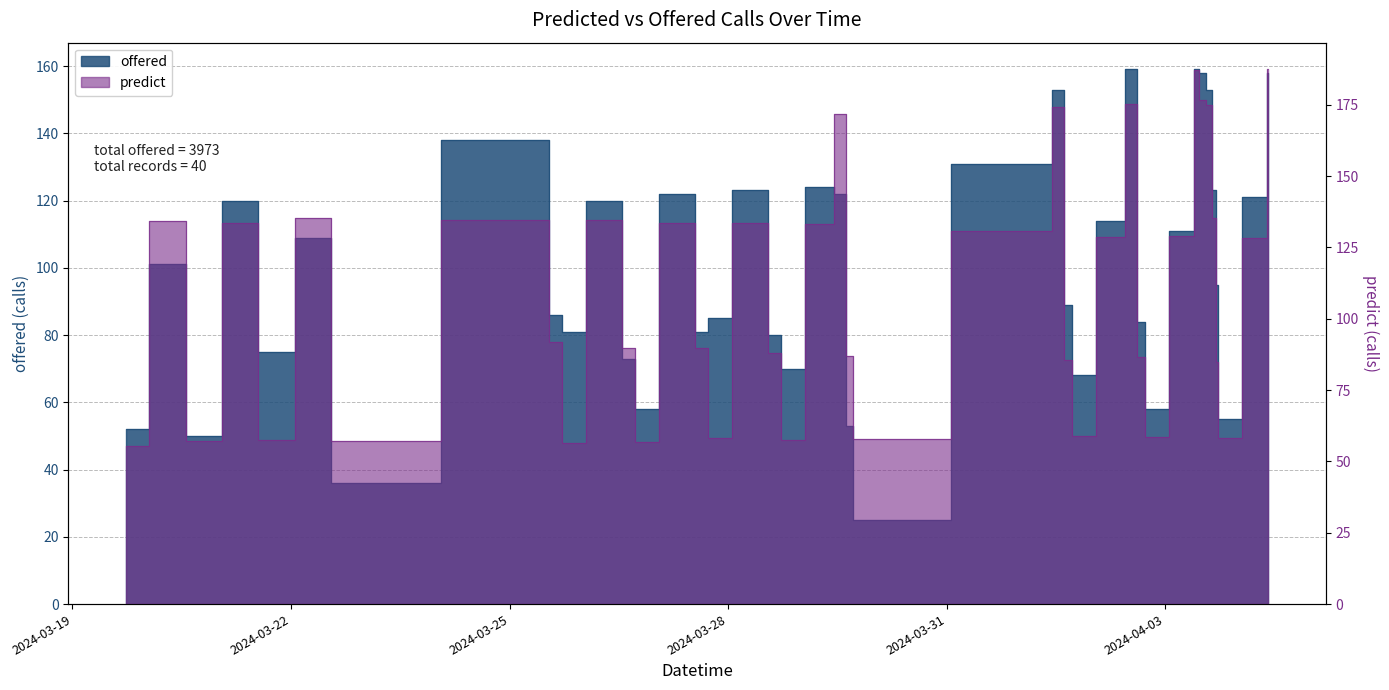

Reading left to right, transcribe all the data shown in this chart.

offered: 2024-03-19 17:30:00=52.0	2024-03-20 09:00:00=101.0	2024-03-20 17:30:00=50.0	2024-03-21 09:00:00=120.0	2024-03-21 17:30:00=75.0	2024-03-22 09:00:00=109.0	2024-03-22 17:30:00=36.0	2024-03-25 09:00:00=138.0	2024-03-25 17:00:00=86.0	2024-03-25 17:30:00=81.0	2024-03-26 09:00:00=120.0	2024-03-26 17:00:00=73.0	2024-03-26 17:30:00=58.0	2024-03-27 09:00:00=122.0	2024-03-27 17:00:00=81.0	2024-03-27 17:30:00=85.0	2024-03-28 09:00:00=123.0	2024-03-28 17:00:00=80.0	2024-03-28 17:30:00=70.0	2024-03-29 09:00:00=124.0	2024-03-29 12:30:00=122.0	2024-03-29 17:00:00=53.0	2024-03-29 17:30:00=25.0	2024-04-01 09:00:00=131.0	2024-04-01 12:30:00=153.0	2024-04-01 17:00:00=89.0	2024-04-01 17:30:00=68.0	2024-04-02 09:00:00=114.0	2024-04-02 12:30:00=159.0	2024-04-02 17:00:00=84.0	2024-04-02 17:30:00=58.0	2024-04-03 09:00:00=111.0	2024-04-03 10:00:00=159.0	2024-04-03 12:30:00=158.0	2024-04-03 14:00:00=153.0	2024-04-03 16:30:00=123.0	2024-04-03 17:00:00=95.0	2024-04-03 17:30:00=55.0	2024-04-04 09:00:00=121.0	2024-04-04 10:00:00=158.0
predict: 2024-03-19 17:30:00=55.3	2024-03-20 09:00:00=134.3	2024-03-20 17:30:00=57.2	2024-03-21 09:00:00=133.6	2024-03-21 17:30:00=57.4	2024-03-22 09:00:00=135.4	2024-03-22 17:30:00=57.0	2024-03-25 09:00:00=134.6	2024-03-25 17:00:00=91.9	2024-03-25 17:30:00=56.5	2024-03-26 09:00:00=134.7	2024-03-26 17:00:00=89.9	2024-03-26 17:30:00=56.8	2024-03-27 09:00:00=133.4	2024-03-27 17:00:00=89.8	2024-03-27 17:30:00=58.3	2024-03-28 09:00:00=133.4	2024-03-28 17:00:00=88.1	2024-03-28 17:30:00=57.4	2024-03-29 09:00:00=133.1	2024-03-29 12:30:00=171.9	2024-03-29 17:00:00=86.8	2024-03-29 17:30:00=57.8	2024-04-01 09:00:00=130.8	2024-04-01 12:30:00=174.2	2024-04-01 17:00:00=85.6	2024-04-01 17:30:00=58.9	2024-04-02 09:00:00=128.6	2024-04-02 12:30:00=175.3	2024-04-02 17:00:00=86.6	2024-04-02 17:30:00=58.5	2024-04-03 09:00:00=128.9	2024-04-03 10:00:00=187.2	2024-04-03 12:30:00=176.5	2024-04-03 14:00:00=174.9	2024-04-03 16:30:00=135.4	2024-04-03 17:00:00=84.7	2024-04-03 17:30:00=58.3	2024-04-04 09:00:00=128.3	2024-04-04 10:00:00=187.4